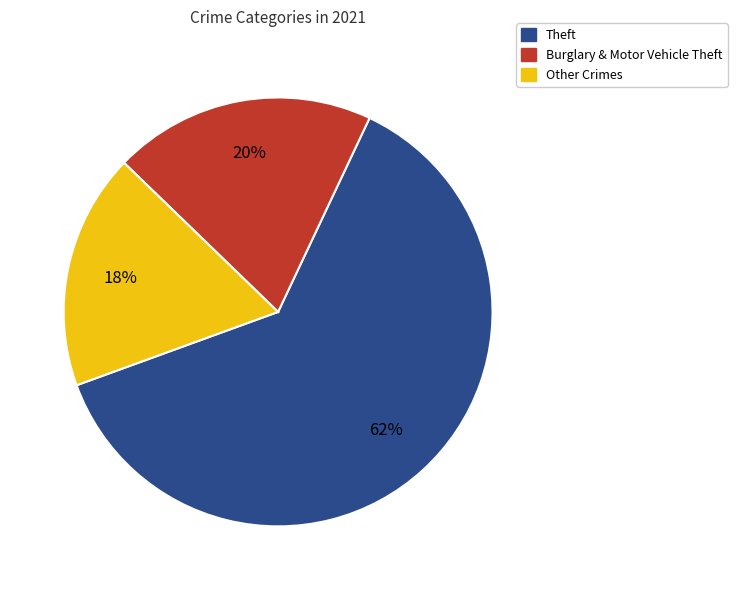

Which category has the biggest portion of the pie?

Theft